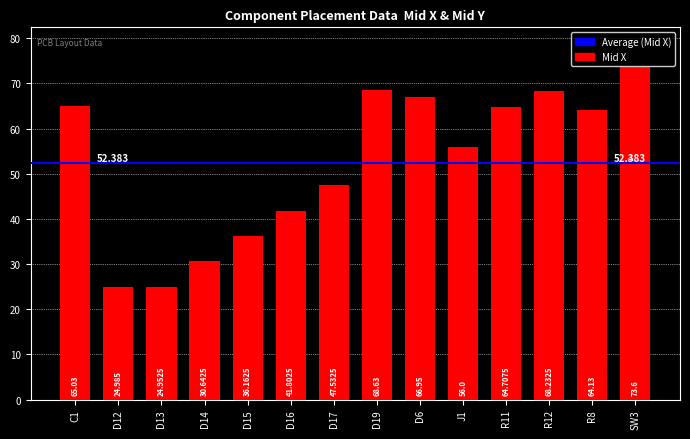

What is the label of the 4th bar from the left?

D14